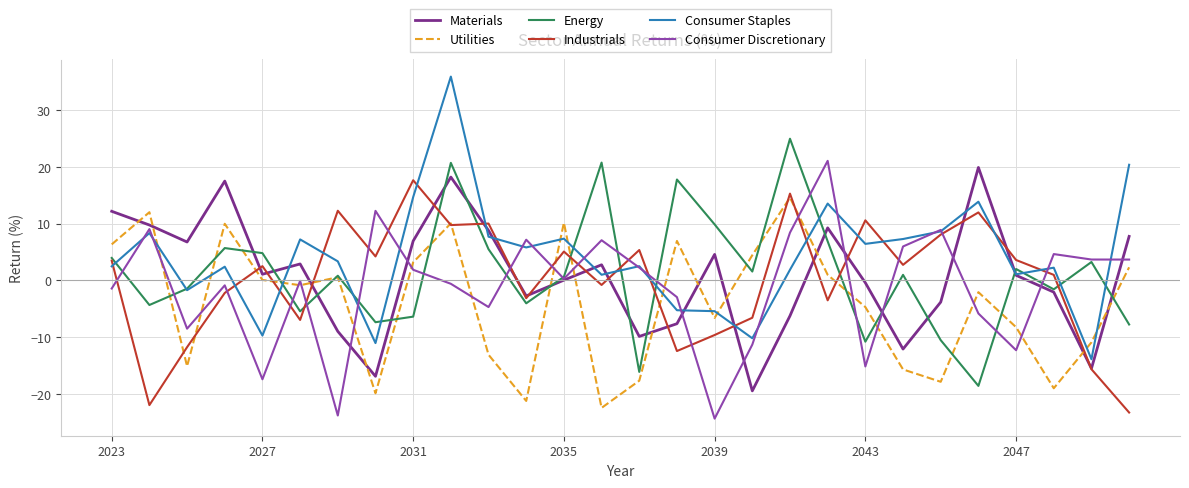

What is the highest value of the Materials series?

19.9